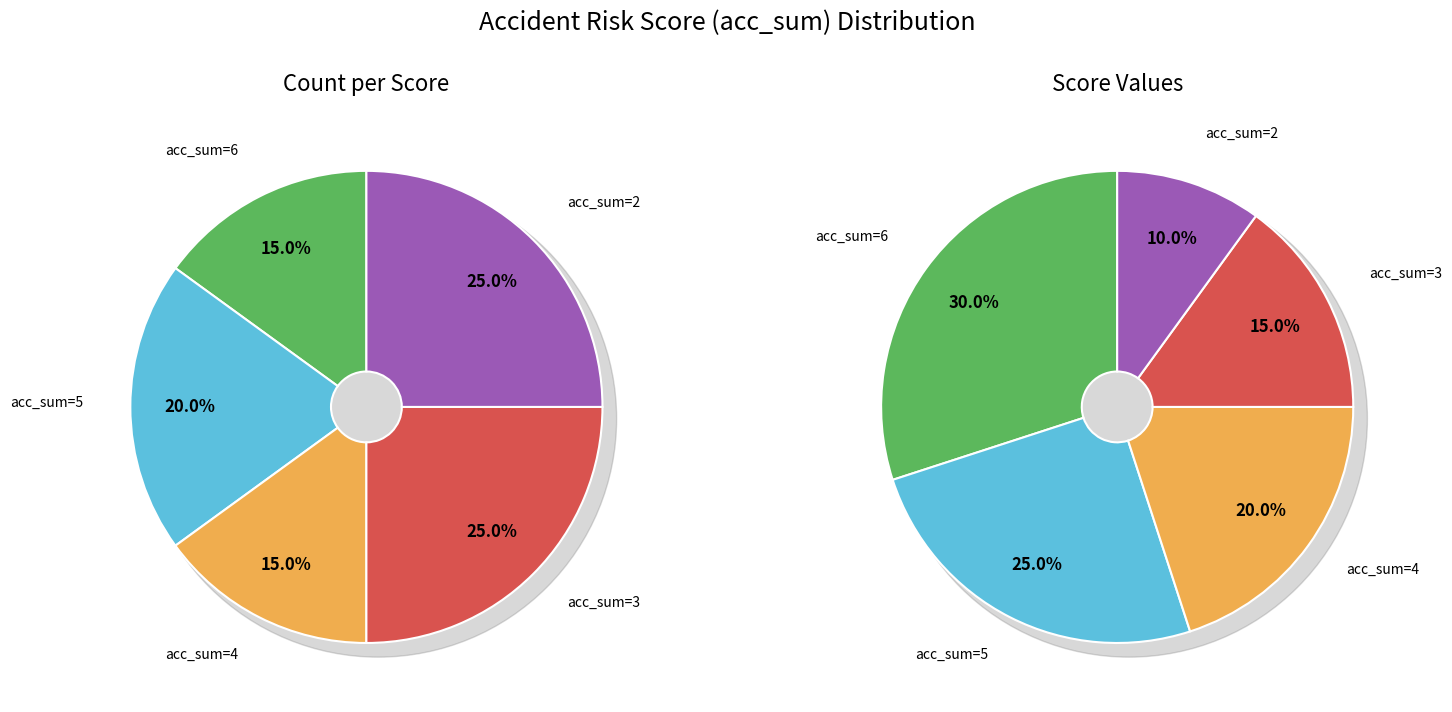

Between 4 and 5, which is larger?

5